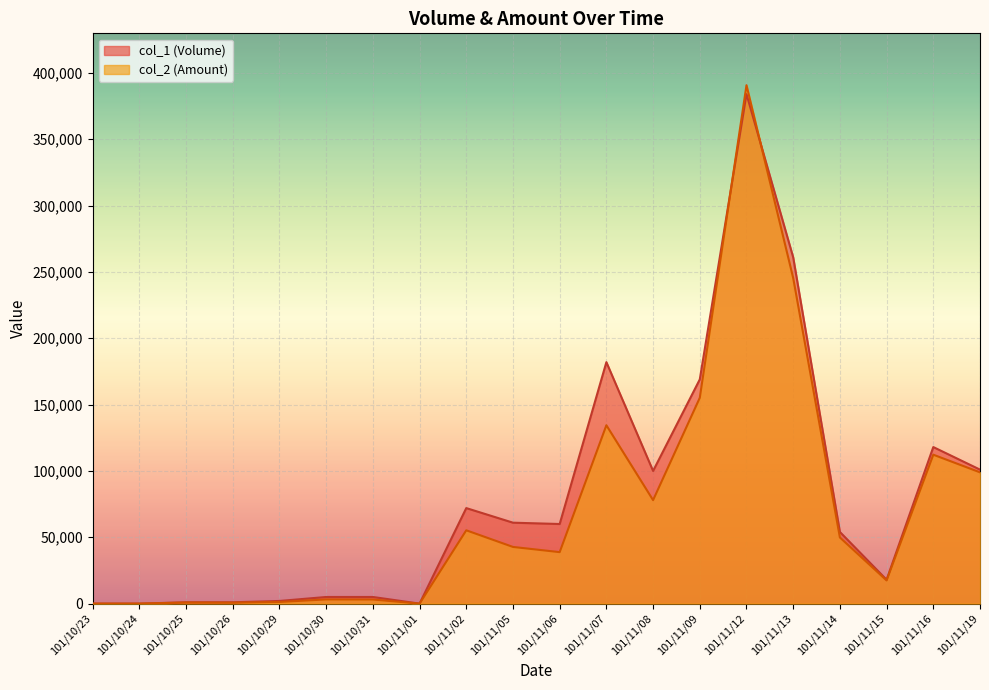

How many lines are shown in the chart?

2